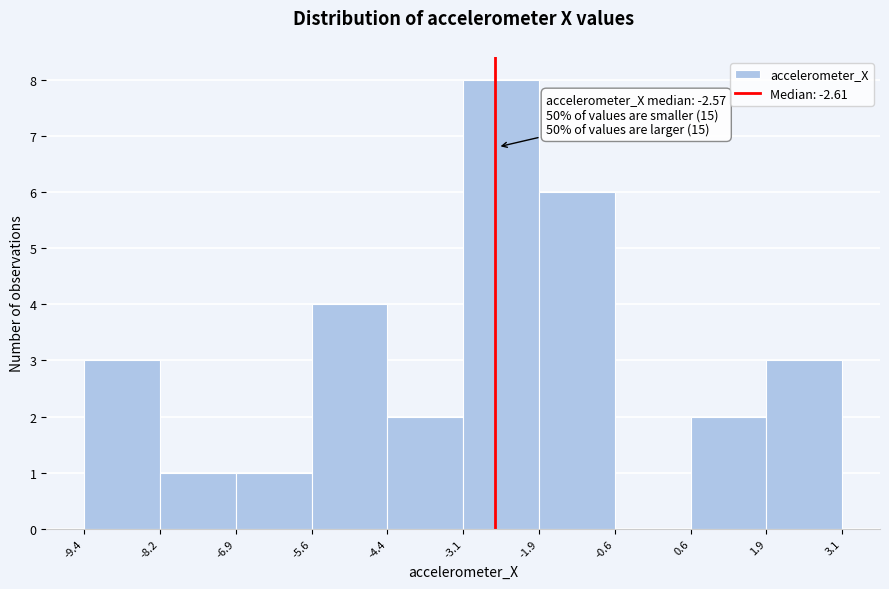

Over which range of the x-axis is the bar tallest?

-3.1 to -1.9